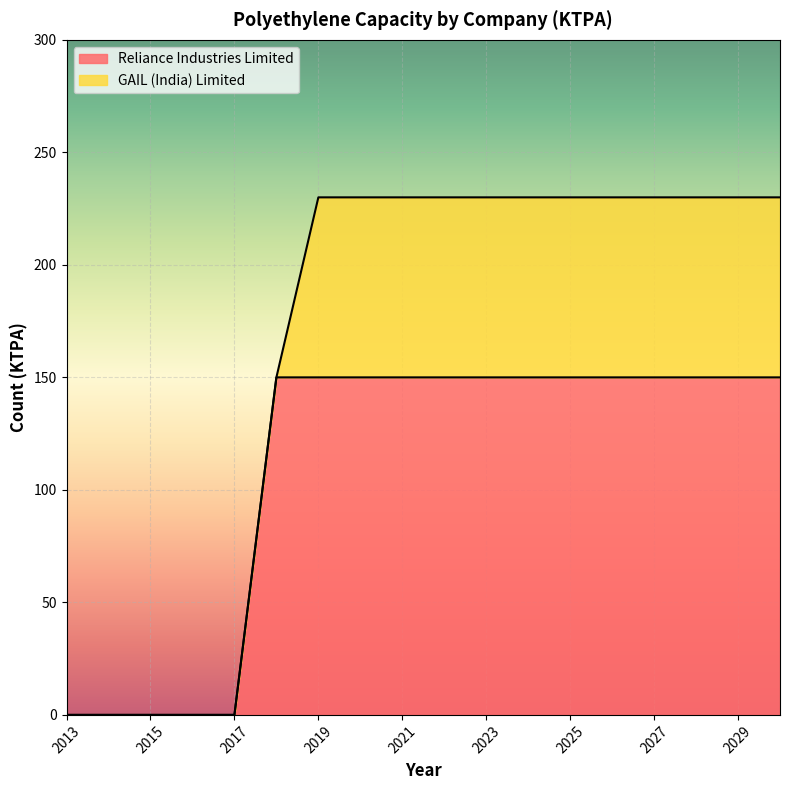

What is the greatest value displayed?

150